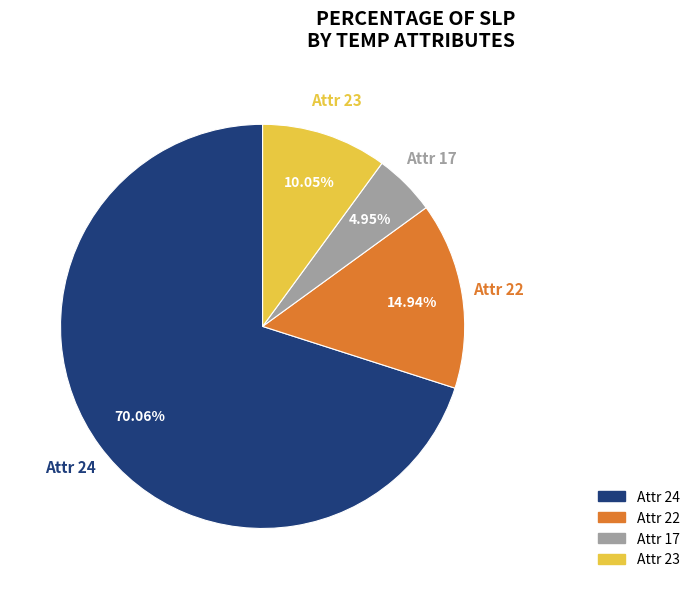

How many slices are in this pie chart?

4